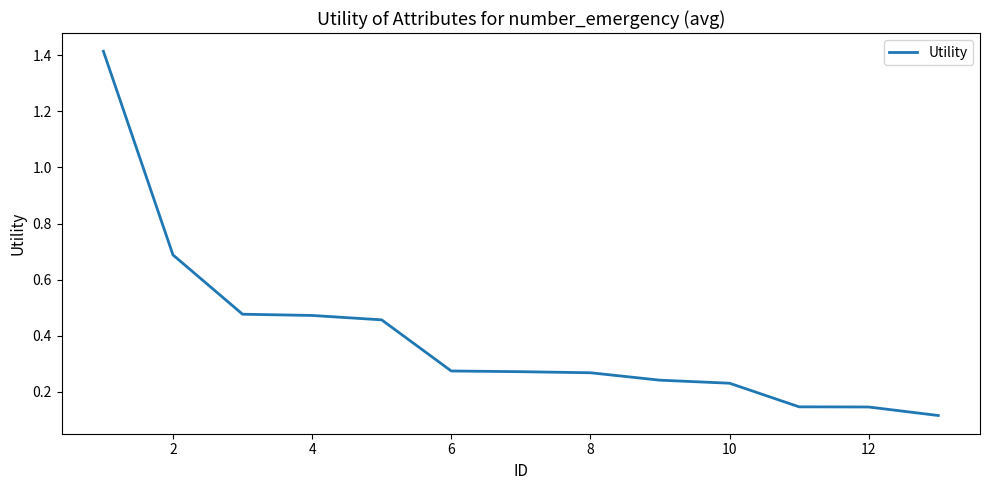

What is the greatest value displayed?

1.4